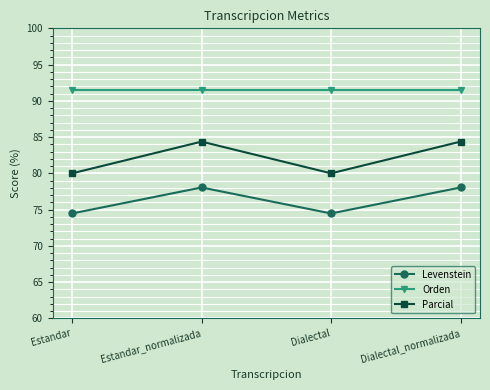

What is the label of the 2nd point from the right?

Dialectal